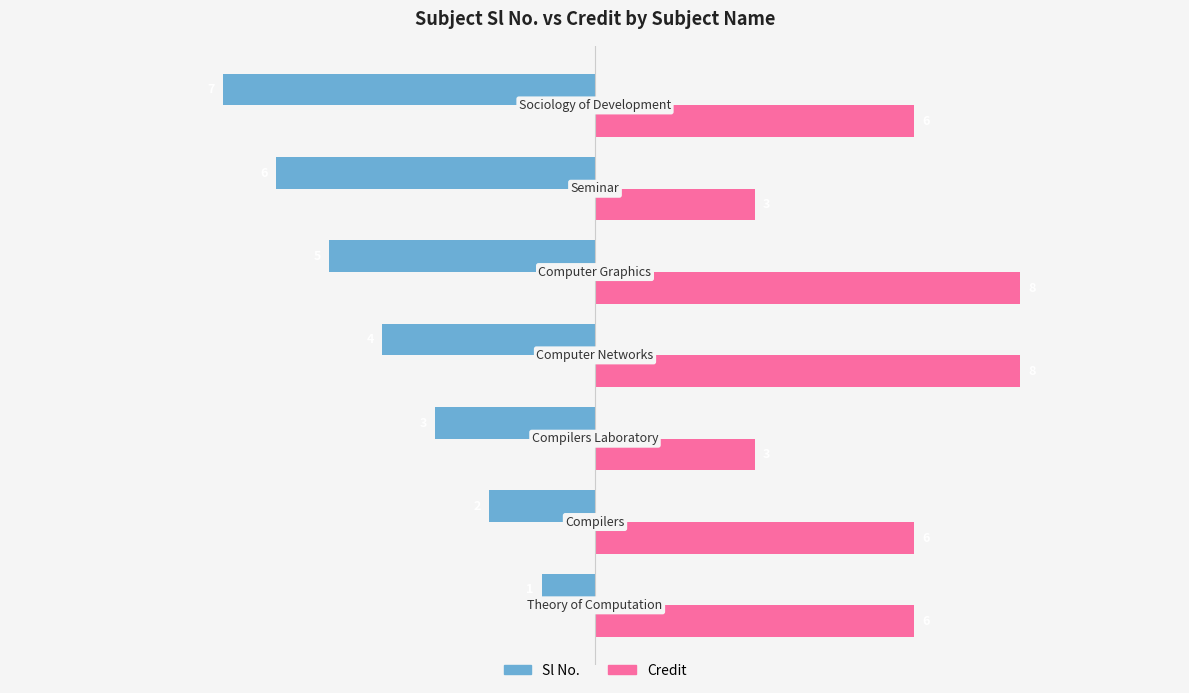

Count the Sl No. values in the range -6 to -2.

5